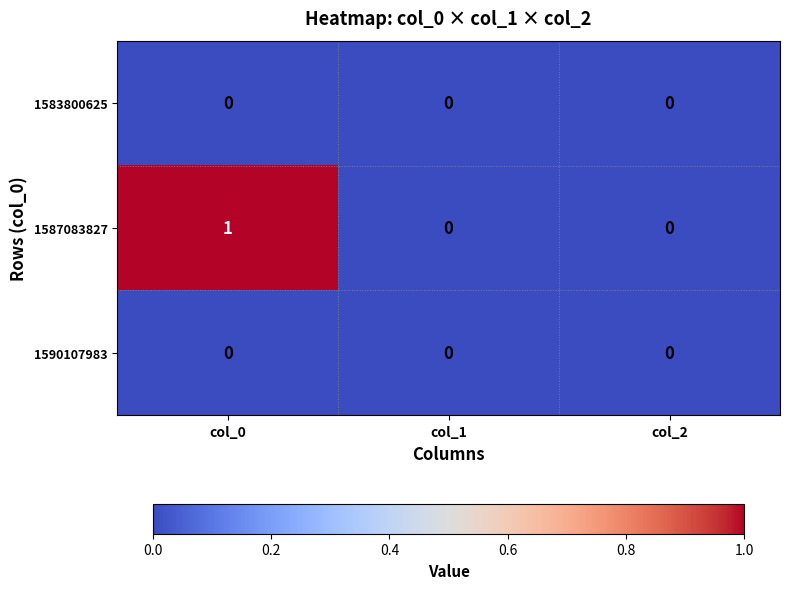

At which category is the sum across all series the highest?

col_0